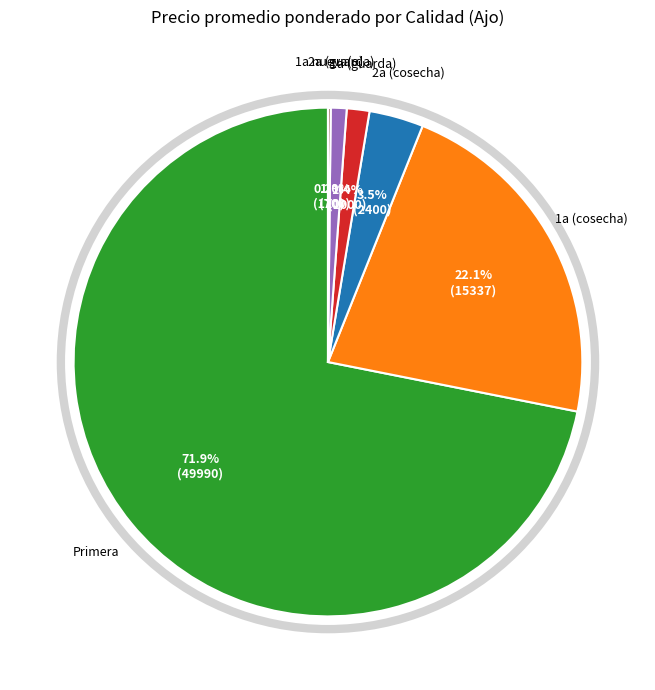

Does any single category account for the majority?

Yes